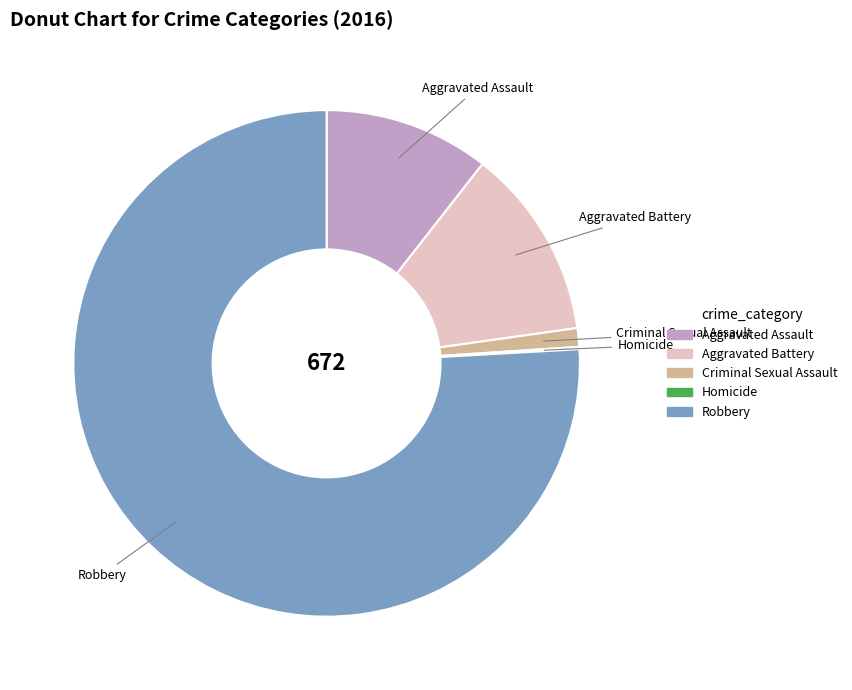

The Aggravated Battery slice represents 12% of the pie. True or false?

True